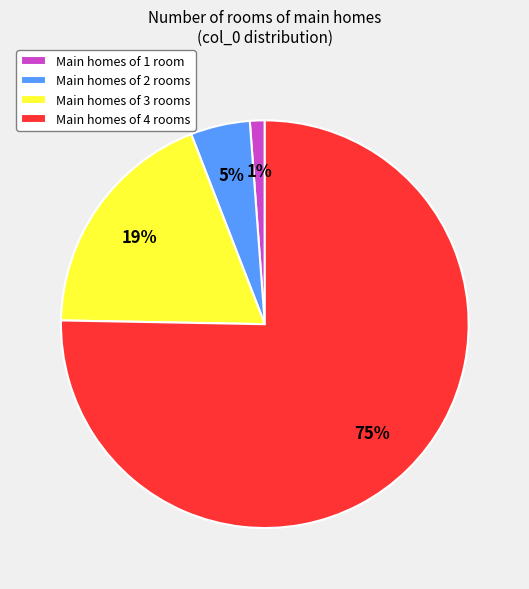

What is the largest slice in the pie chart?

Main homes of 4 rooms